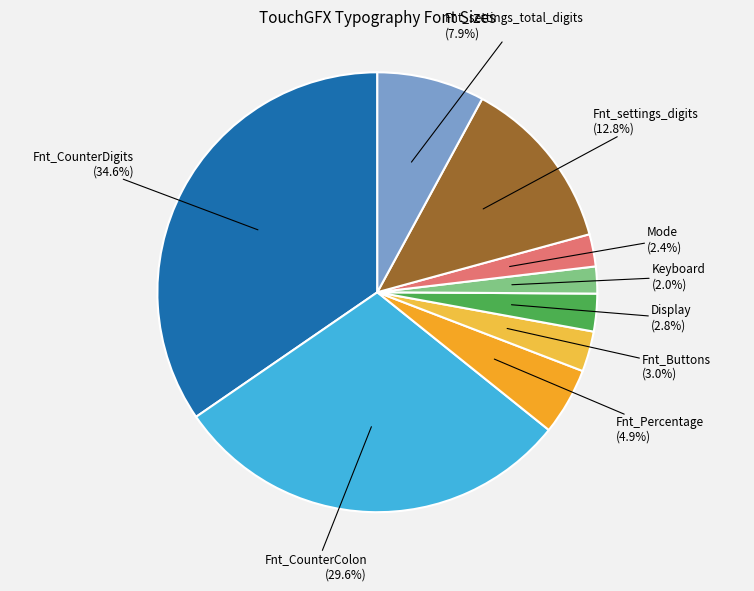

How many segments does this pie chart have?

9